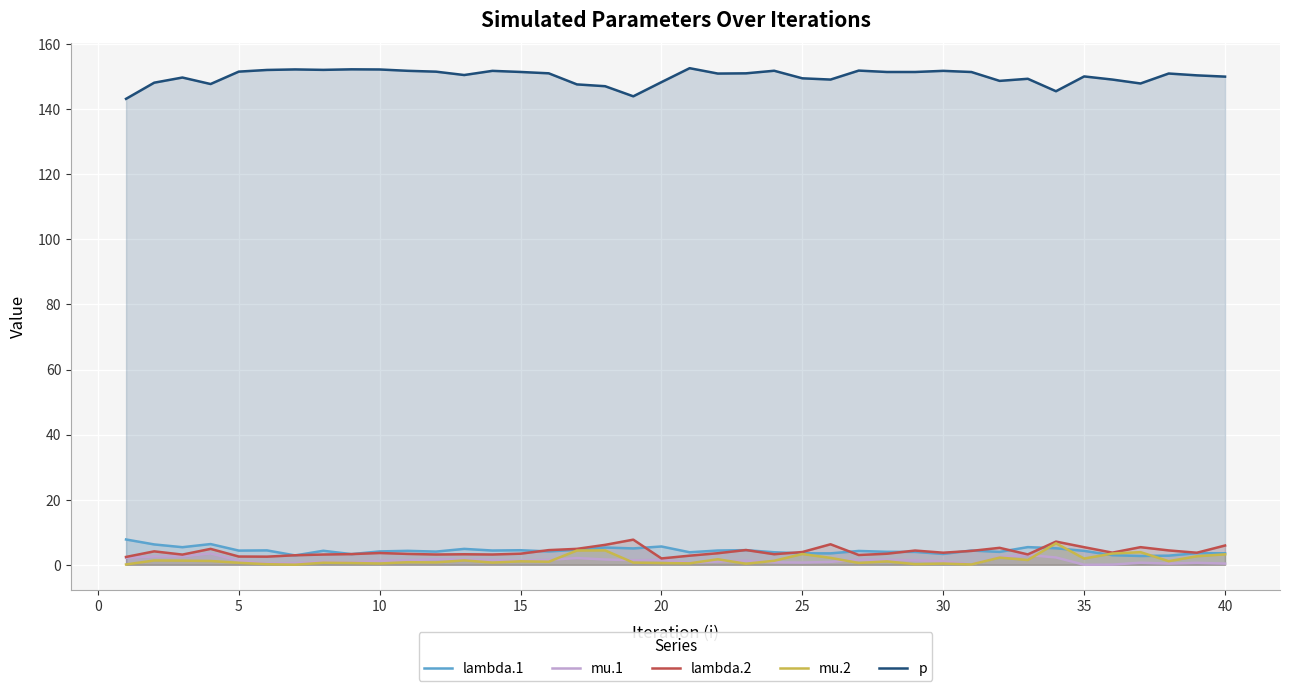

True or false: p and mu.1 intersect in this chart.

False